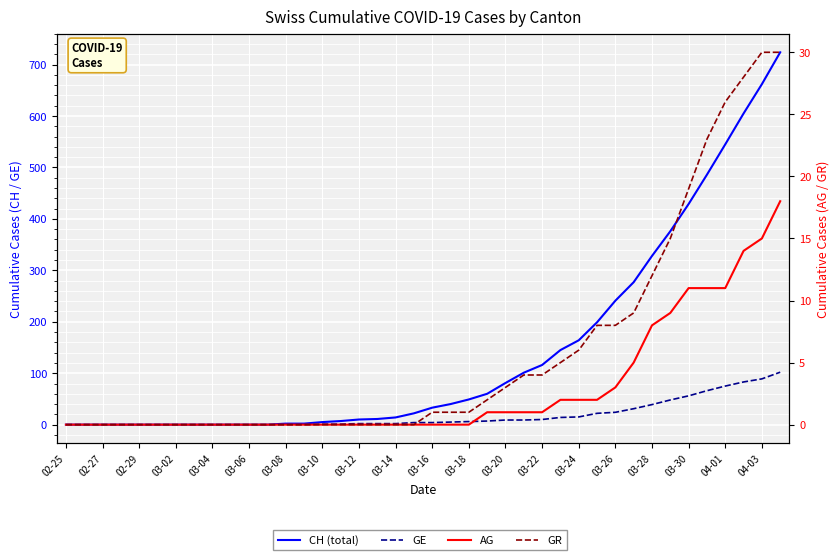

True or false: GR and CH cross at least once.

False